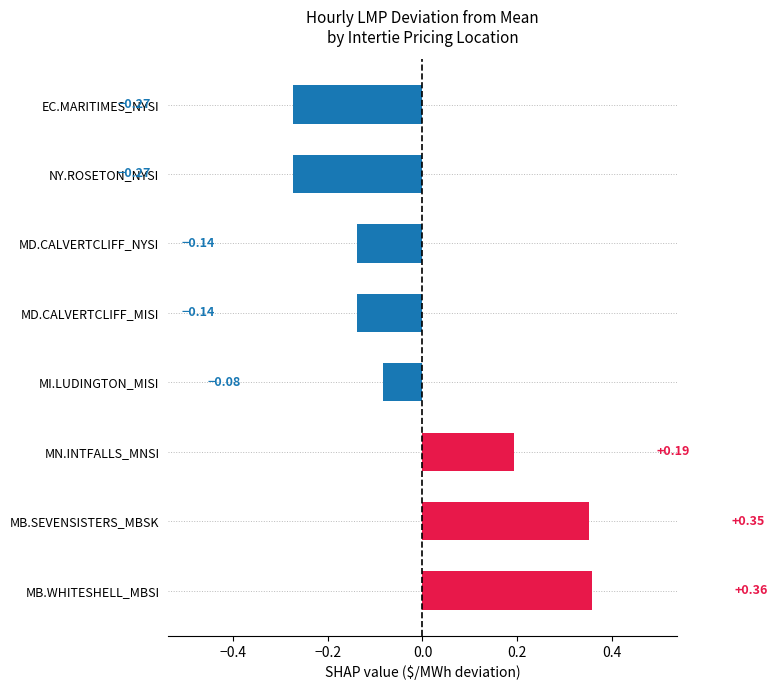

Count the values in the range 0 to 1.

3